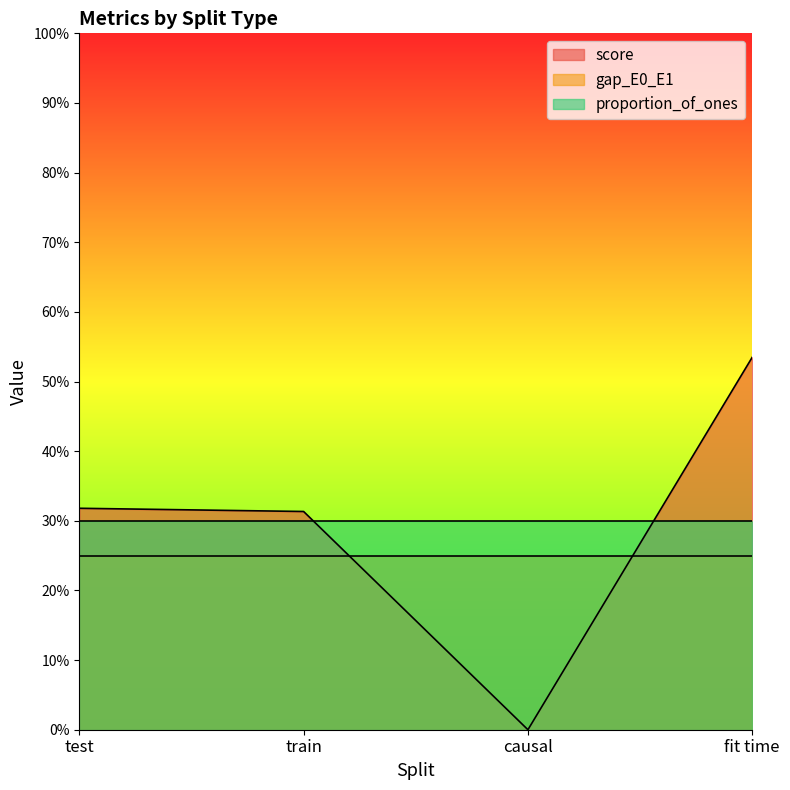

What position from the left is train?

2